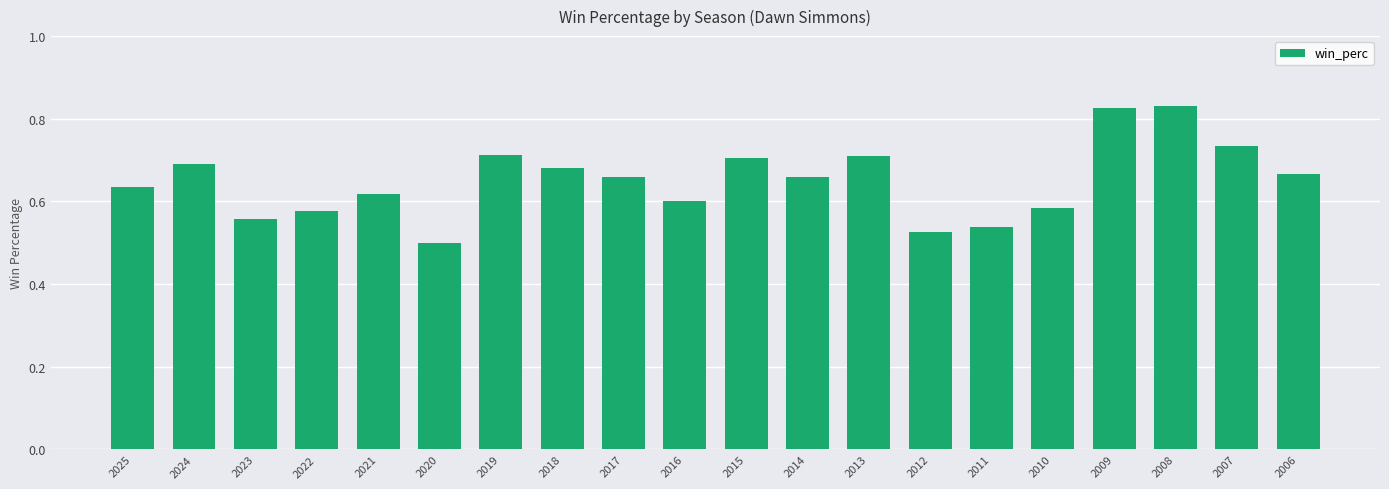

Which category has the lowest value across all series?

2020